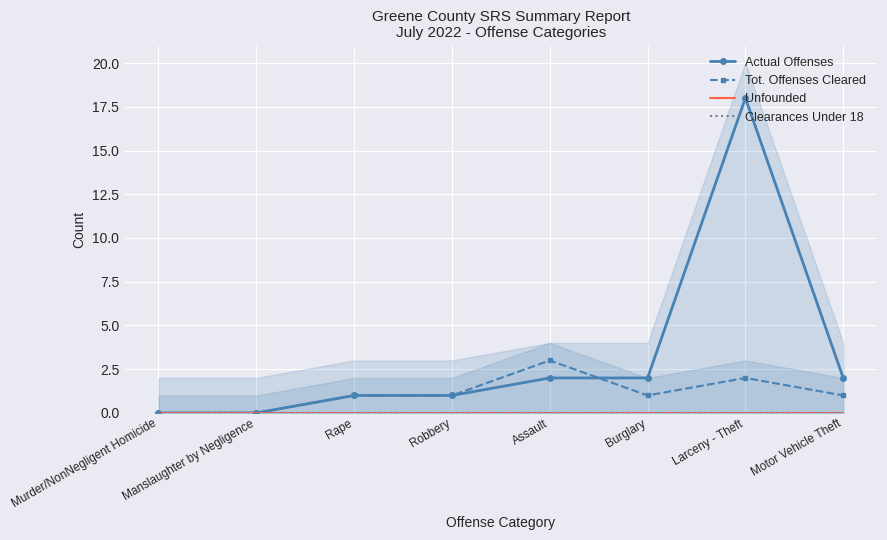

Is the value of Tot. Offenses Cleared at Larceny - Theft greater than the value of Actual Offenses at Robbery?

Yes